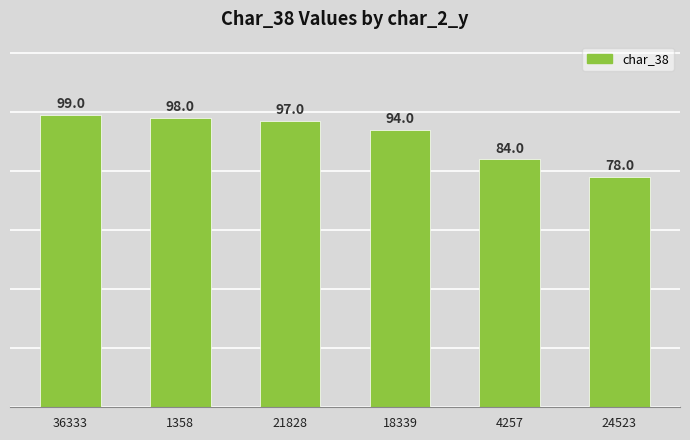

Reading left to right, list all the values displayed in this chart.

36333=99	1358=98	21828=97	18339=94	4257=84	24523=78